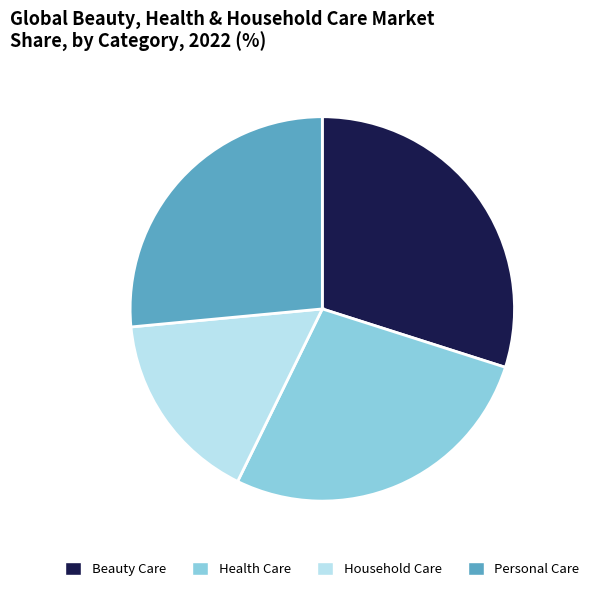

True or false: Beauty Care accounts for 30% of the total.

True